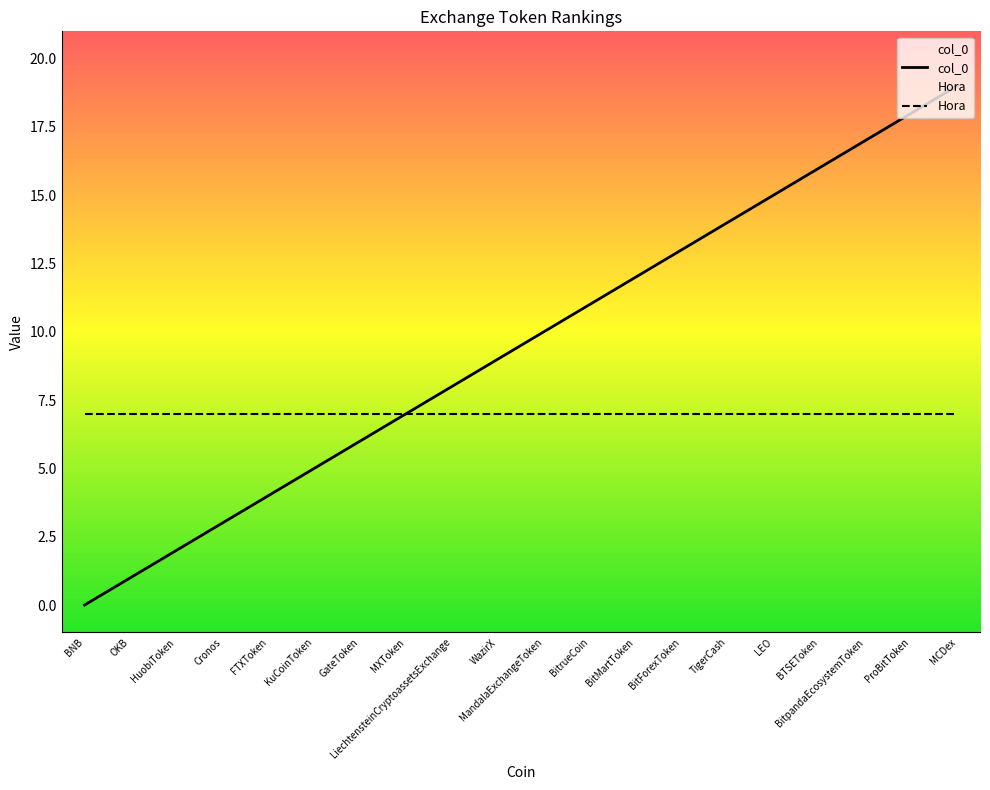

True or false: Hora and col_0 cross at least once.

False